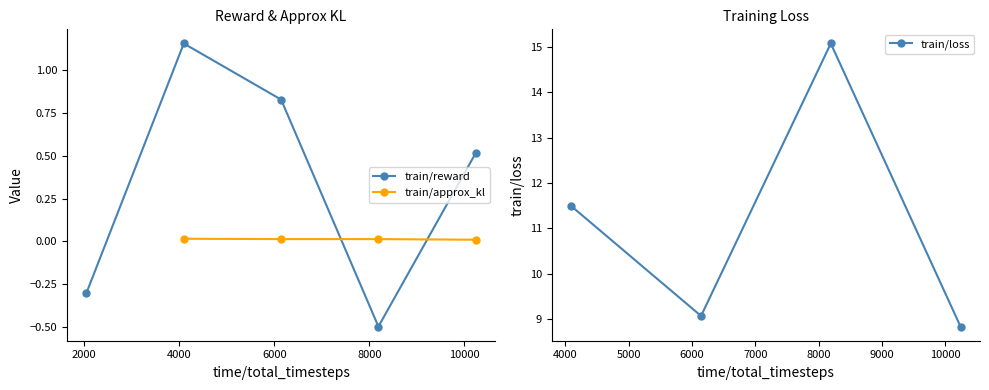

True or false: train/reward has more than 0 interior local peaks.

True